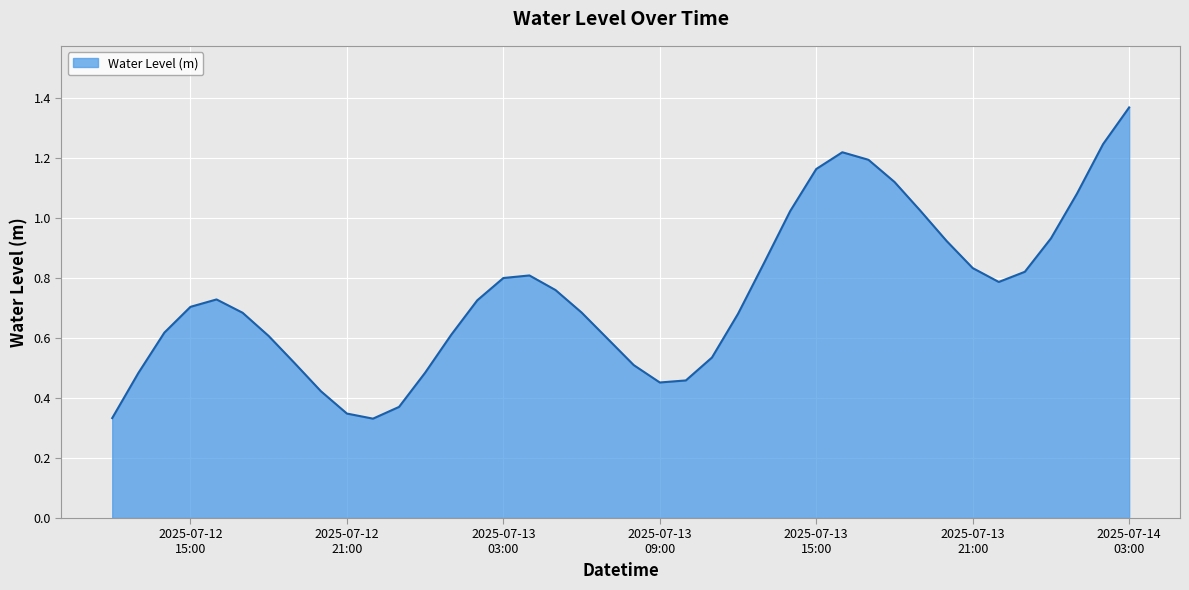

Does the chart display data point markers on the line(s)?

No